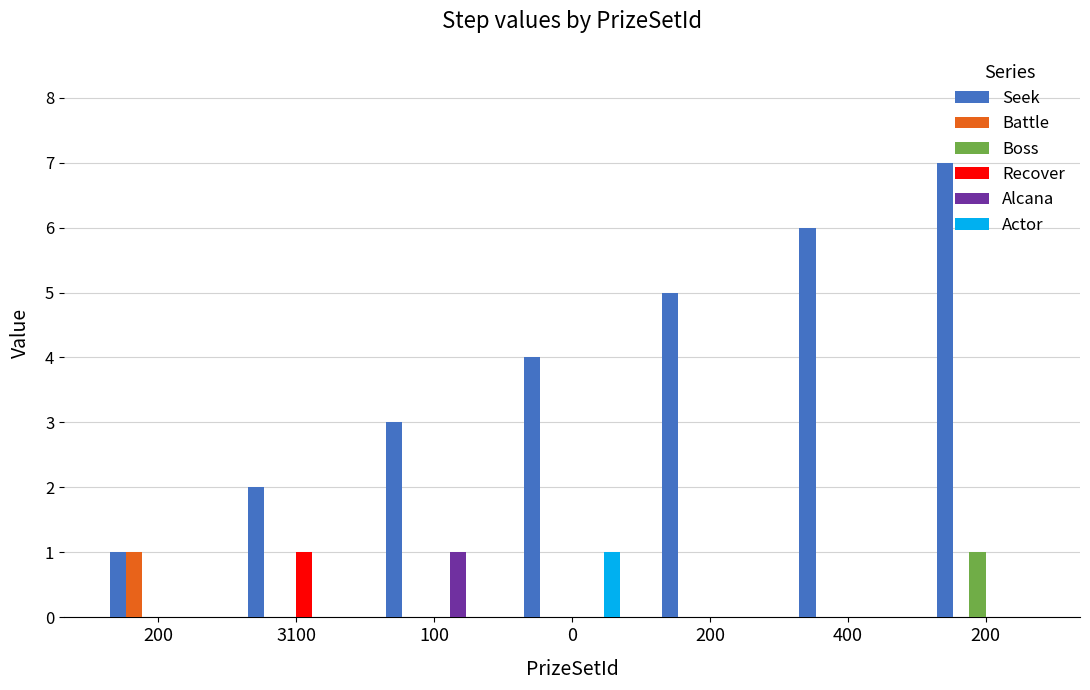

Count the number of data series in this chart.

6